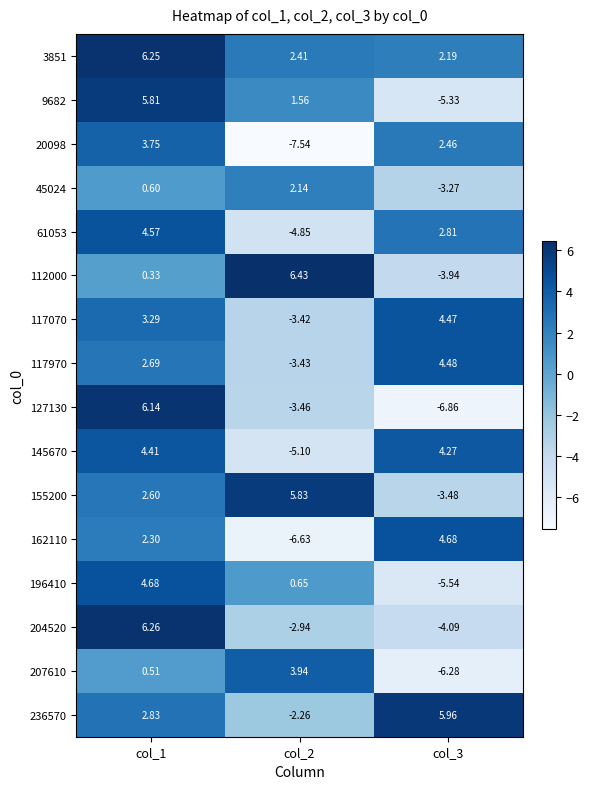

How many data points does each series have?

3